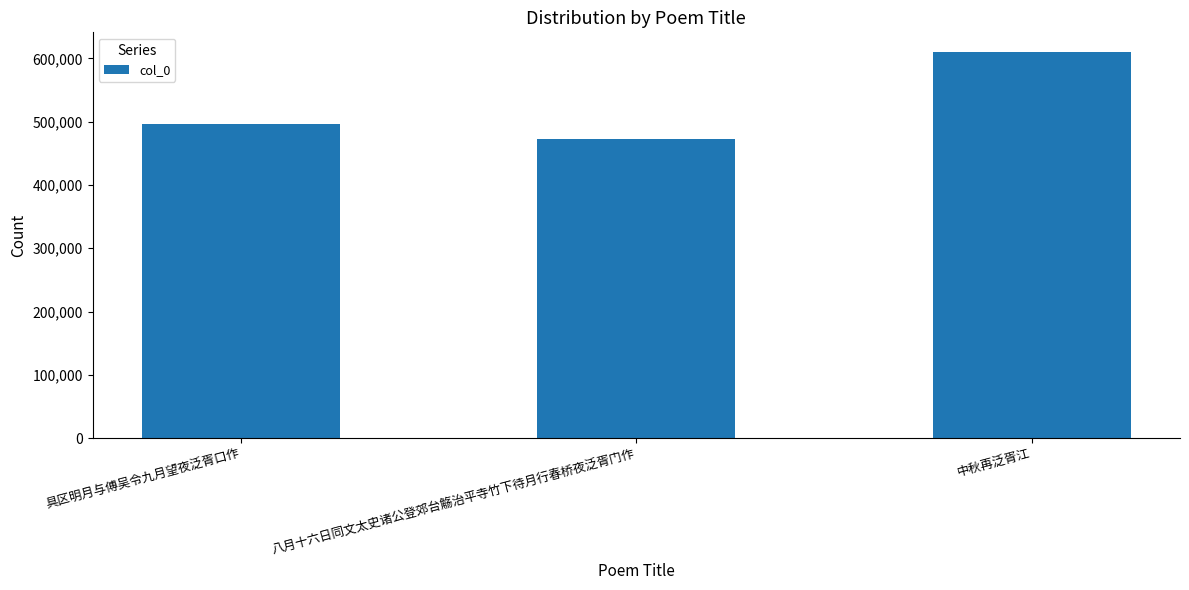

List the labels in order of value, smallest first.

八月十六日同文太史诸公登郊台觞治平寺竹下待月行春桥夜泛胥门作, 具区明月与傅吴令九月望夜泛胥口作, 中秋再泛胥江